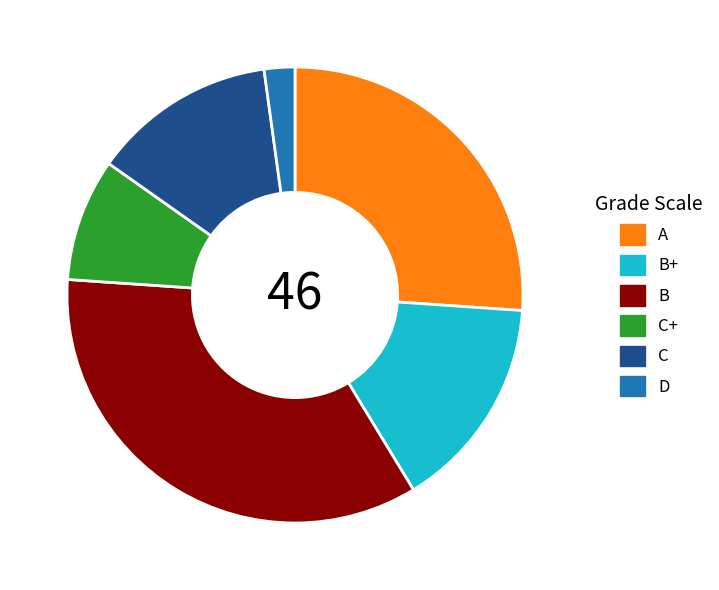

True or false: C+ accounts for 20% of the total.

False